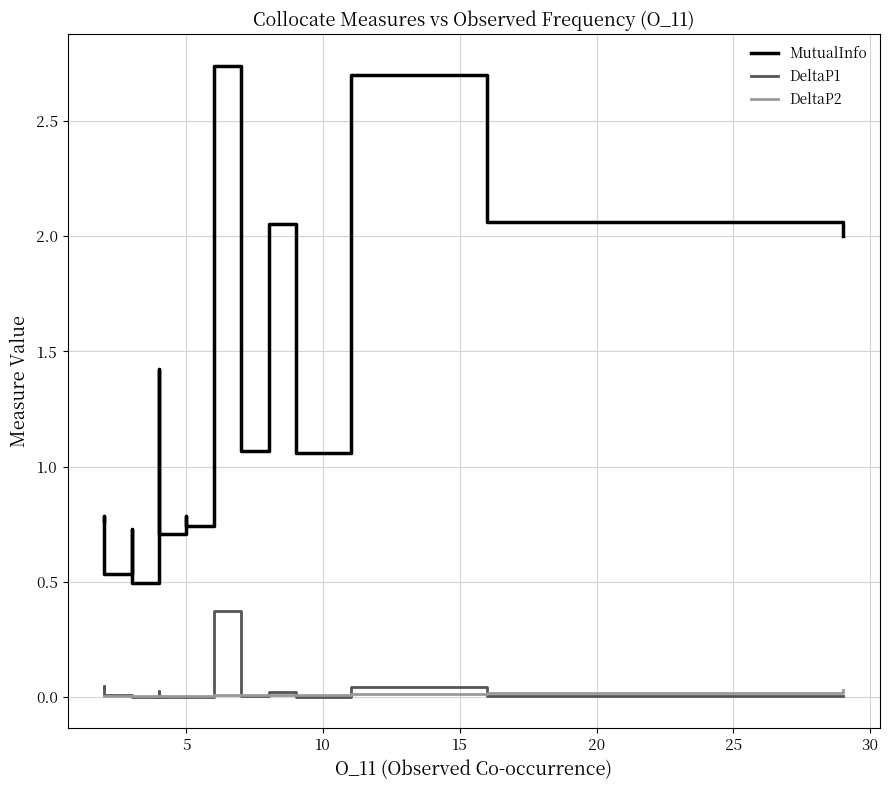

True or false: DeltaP2 has more than 0 interior local peaks.

True